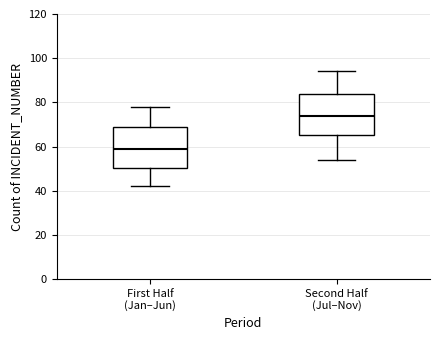

Where does the upper whisker of the box for Second Half (Jul–Nov) end on the y-axis? The values are not printed on the chart, so give them approximately, as read against the axis.

94